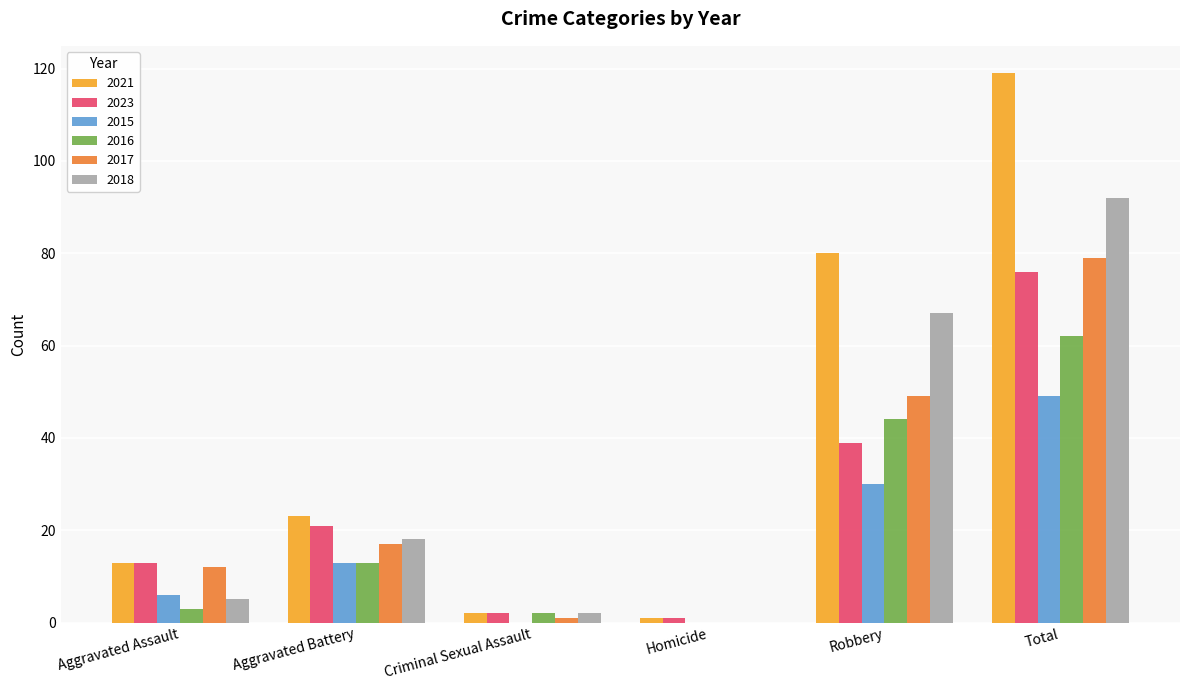

What is the greatest value displayed?

119